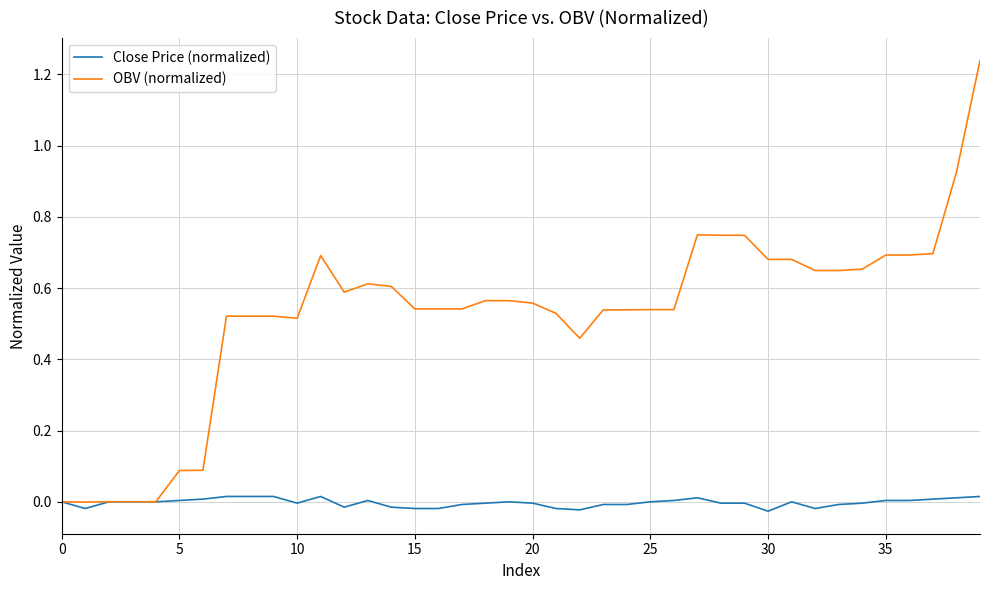

Which series has the largest total across all categories?

OBV (normalized)